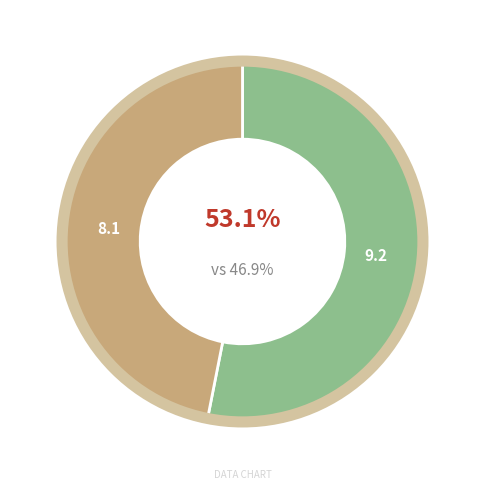

Count the number of slices in the pie.

2